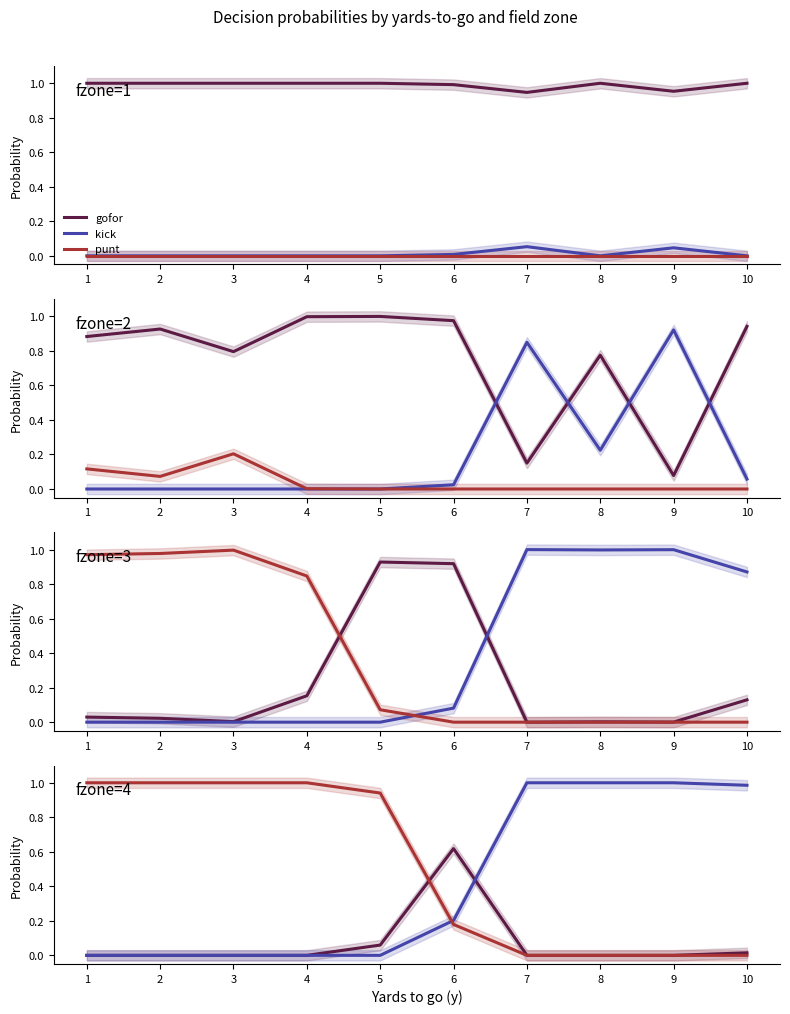

Rank the series at 9 from highest to lowest value.

kick, gofor, punt